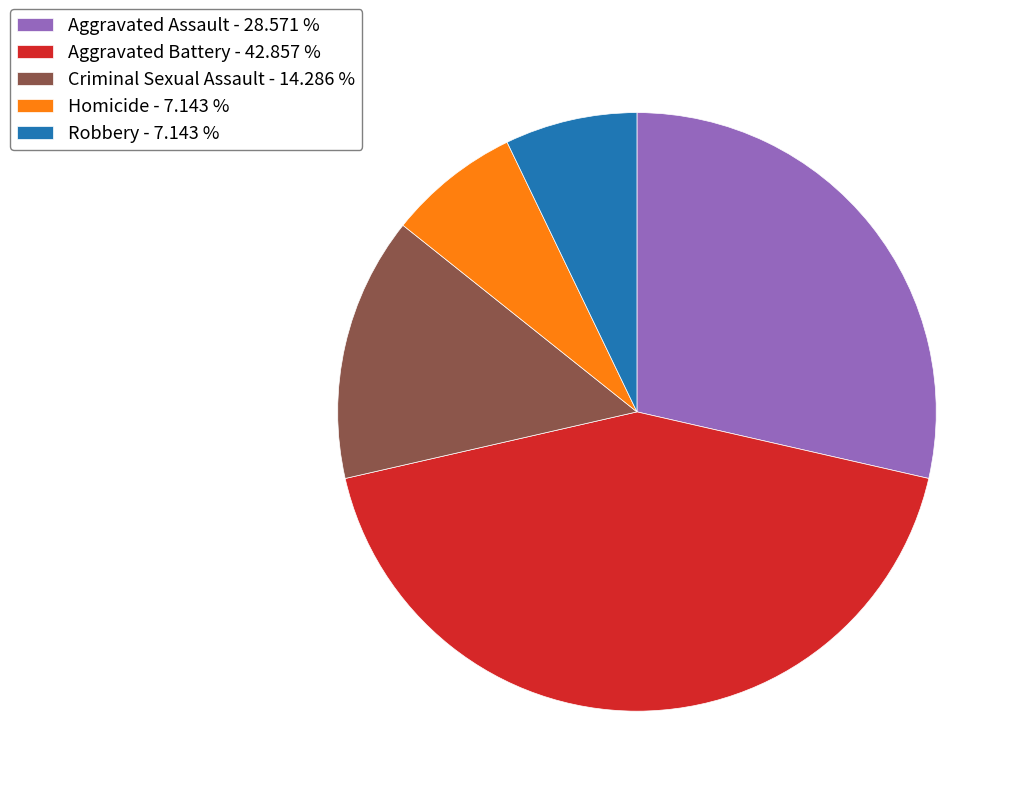

True or false: Aggravated Battery accounts for 43% of the total.

True